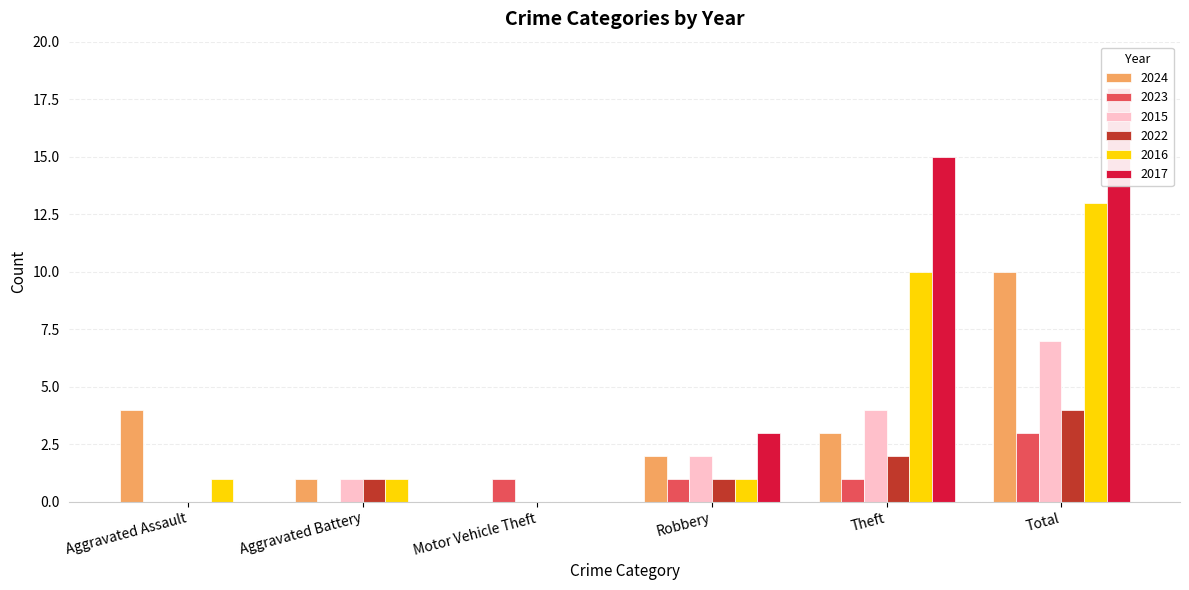

What is the label of the 3rd bar from the left?

Motor Vehicle Theft